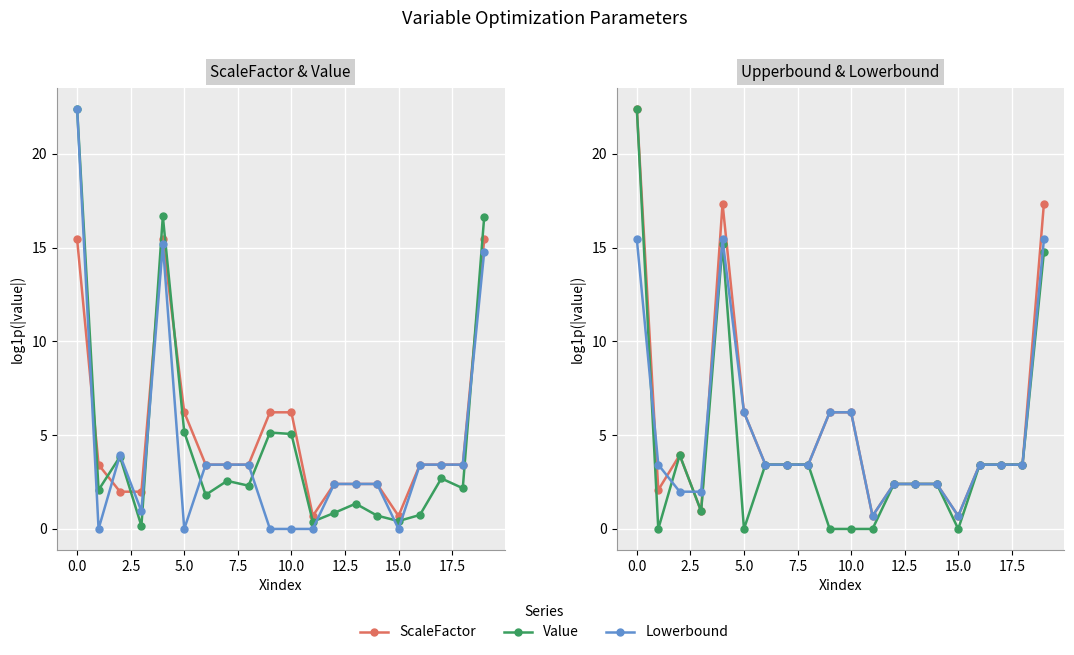

At how many categories does at least one series exceed 7?

3